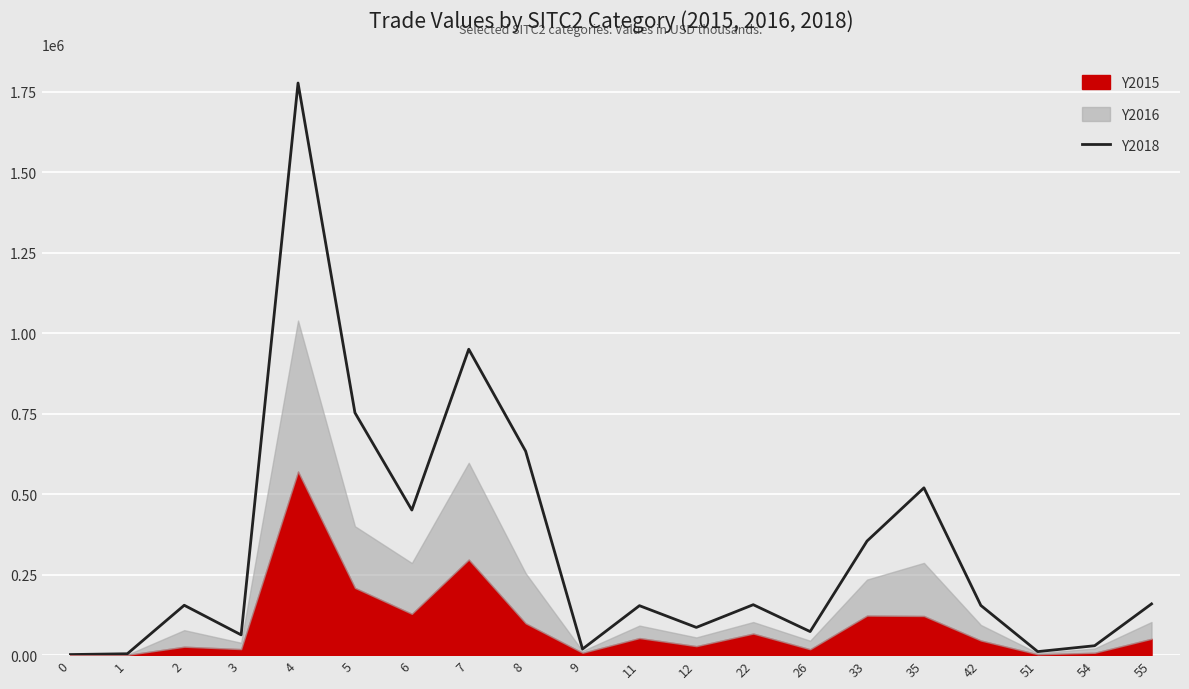

What is the difference between the maximum and second lowest values?

1773189